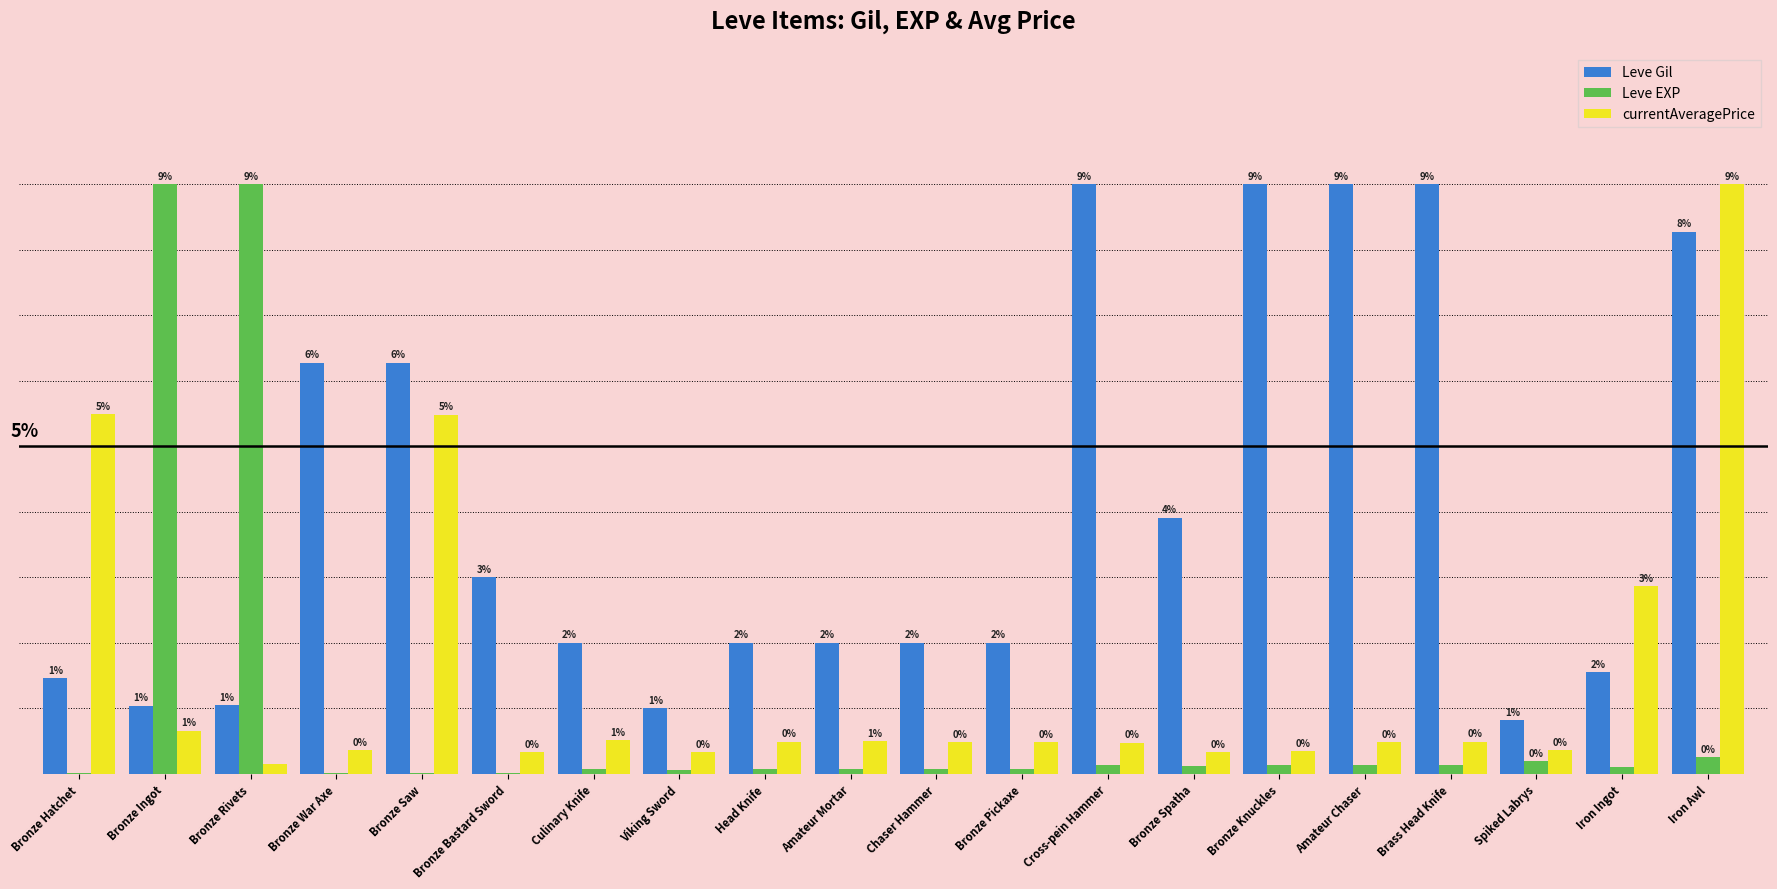

Between Bronze Bastard Sword and Head Knife, which series saw the biggest shift?

Leve Gil